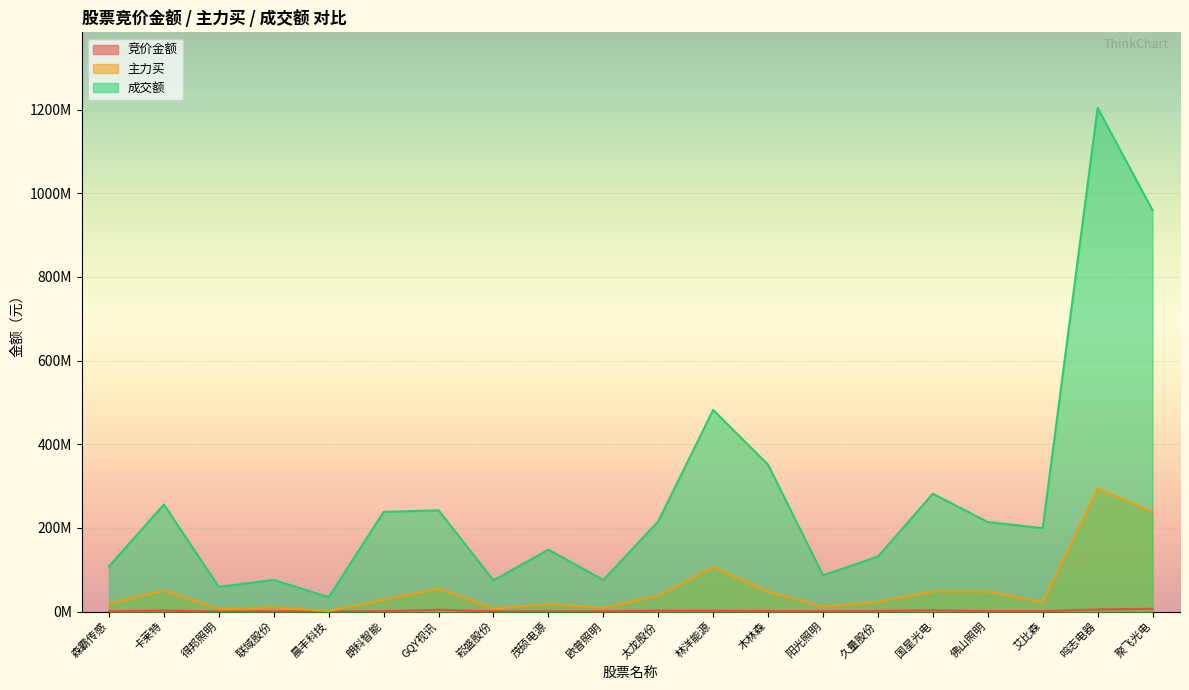

At which label does 成交额 reach its minimum?

晨丰科技